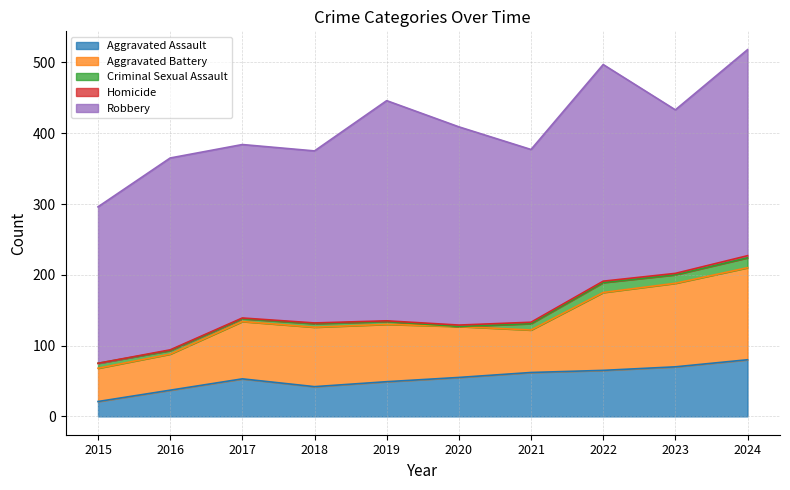

Which series has the largest range (max minus min)?

Robbery